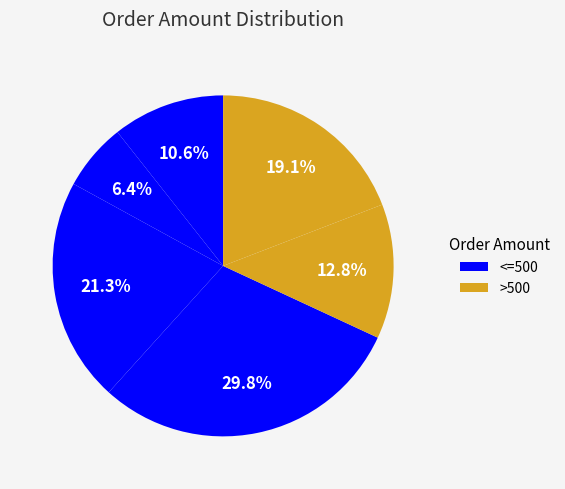

Count the number of slices in the pie.

6